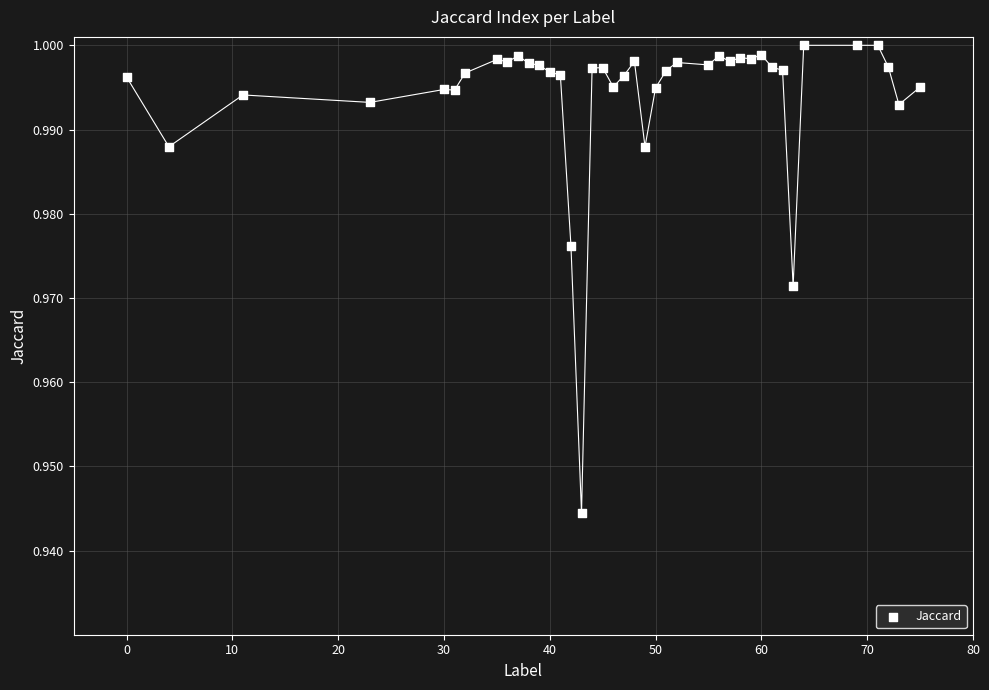

What is the range of X values (max minus min)?

75.0